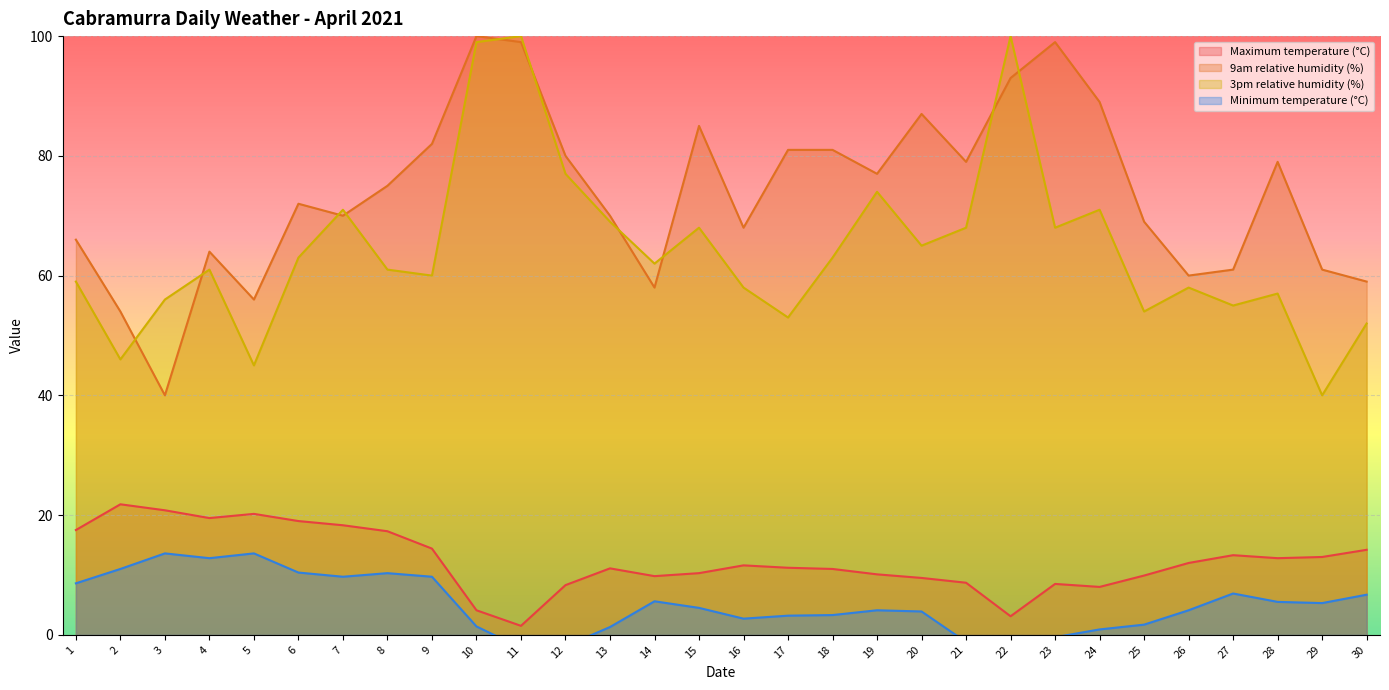

Is the value of Maximum temperature (°C) at 27 greater than the value of 9am relative humidity (%) at 17?

No